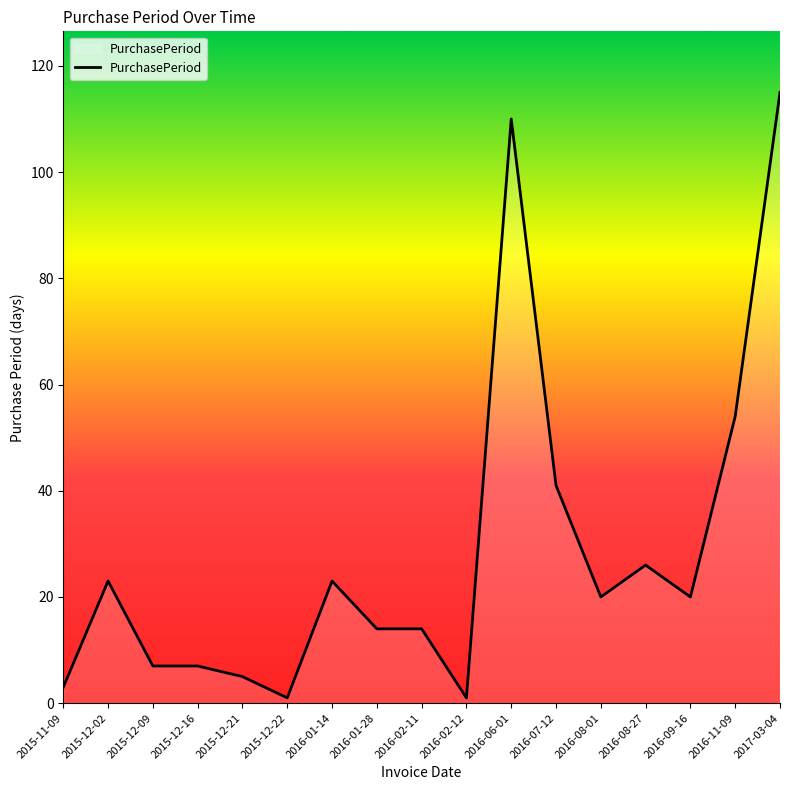

What is the difference between the values at 2016-01-14 and 2016-08-01?

3